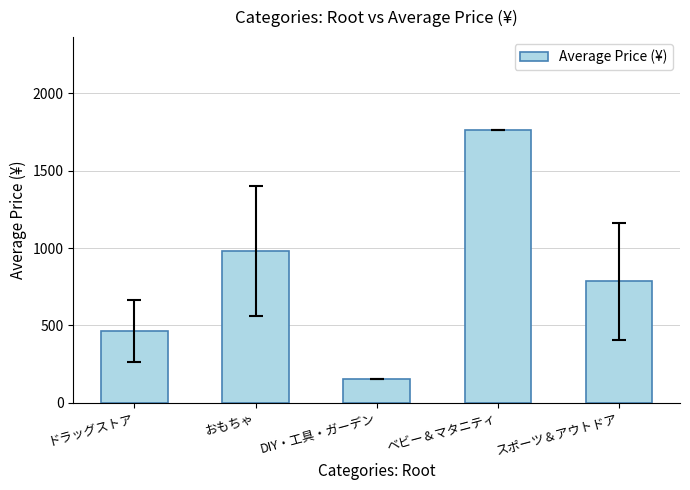

How many categories are shown in the chart?

5